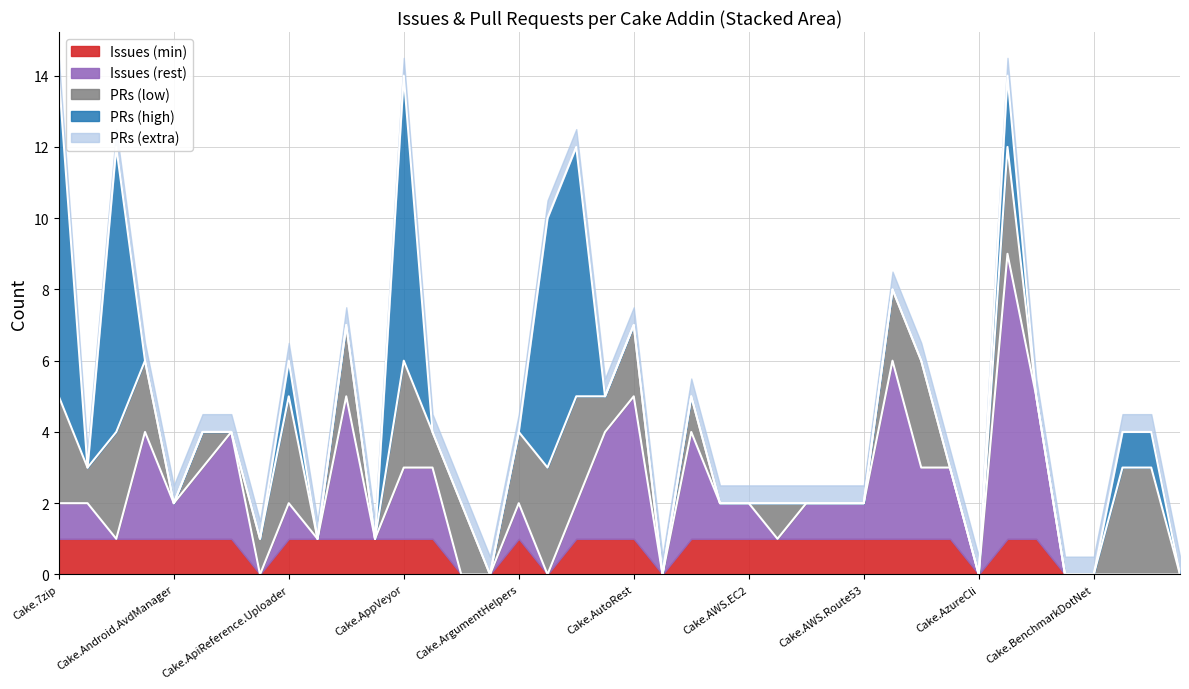

Count the values in the range 0 to 3.

31